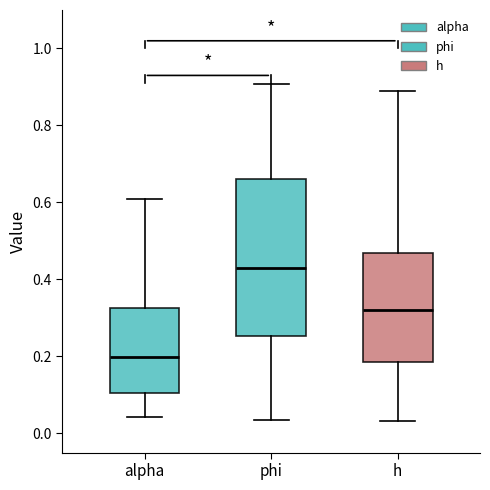

Reading left to right, transcribe this box plot: for each box, give where its median line is, the range the box spans, and where its two whiskers end, as read against the y-axis. The values are not printed on the chart, so give them approximately, as read against the axis.

alpha: median 0.20, box 0.10 to 0.32, whiskers 0.04 to 0.60
phi: median 0.44, box 0.26 to 0.66, whiskers 0.04 to 0.90
h: median 0.32, box 0.18 to 0.46, whiskers 0.04 to 0.88